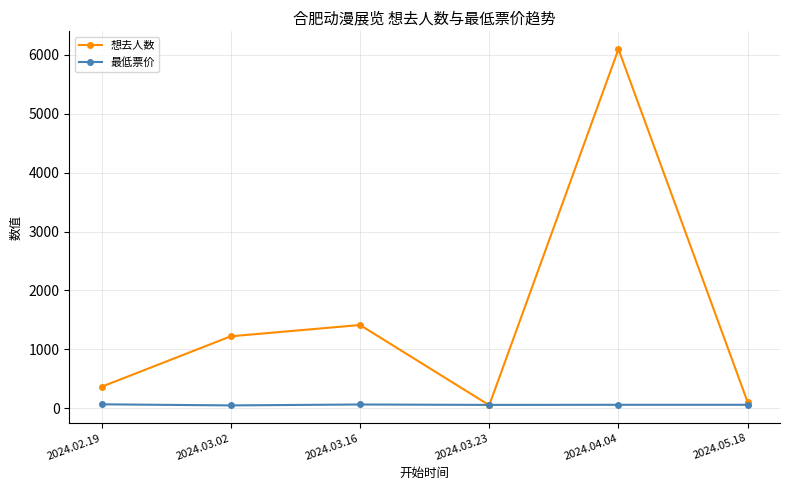

True or false: 想去人数 has more than 0 interior local peaks.

True